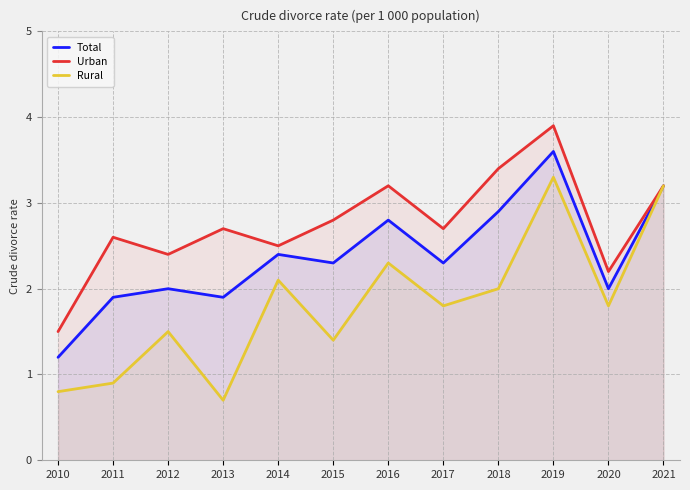

Which series has the largest range (max minus min)?

Rural